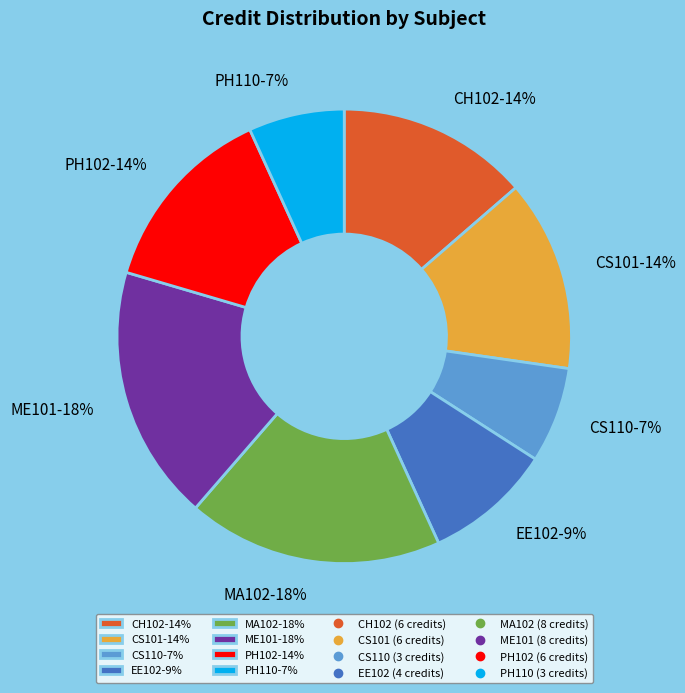

To the nearest percent, what is the combined percentage of EE102-9% and CH102-14%?

23%